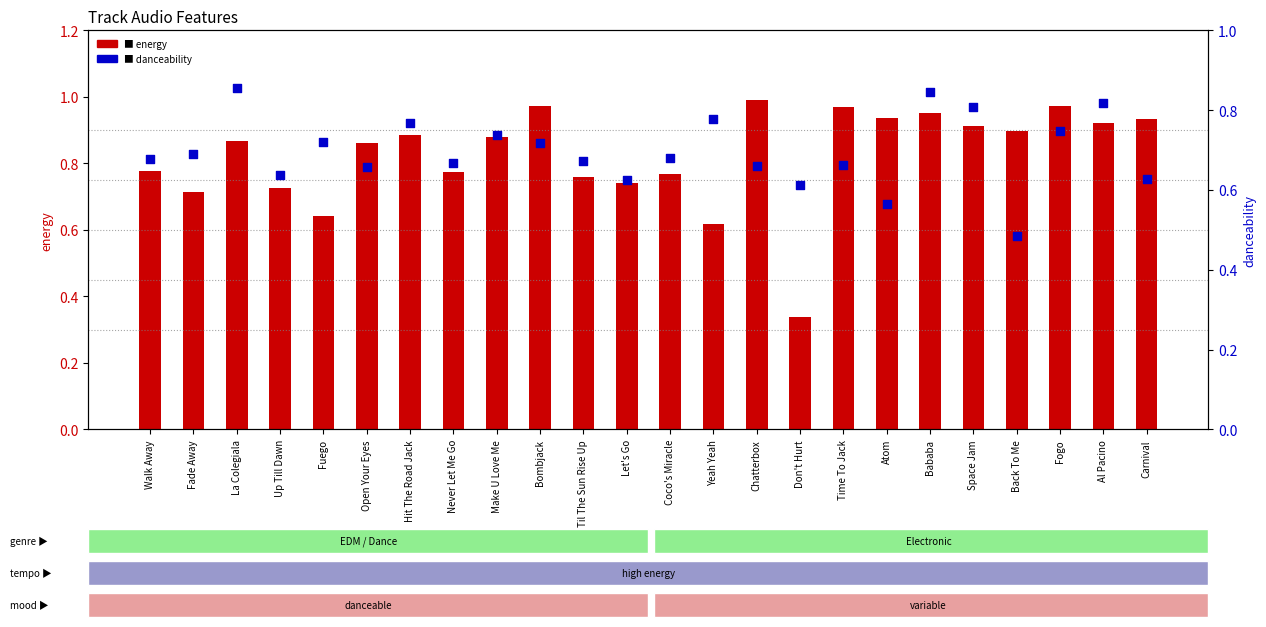

At which category is the sum across all series the highest?

Bababa